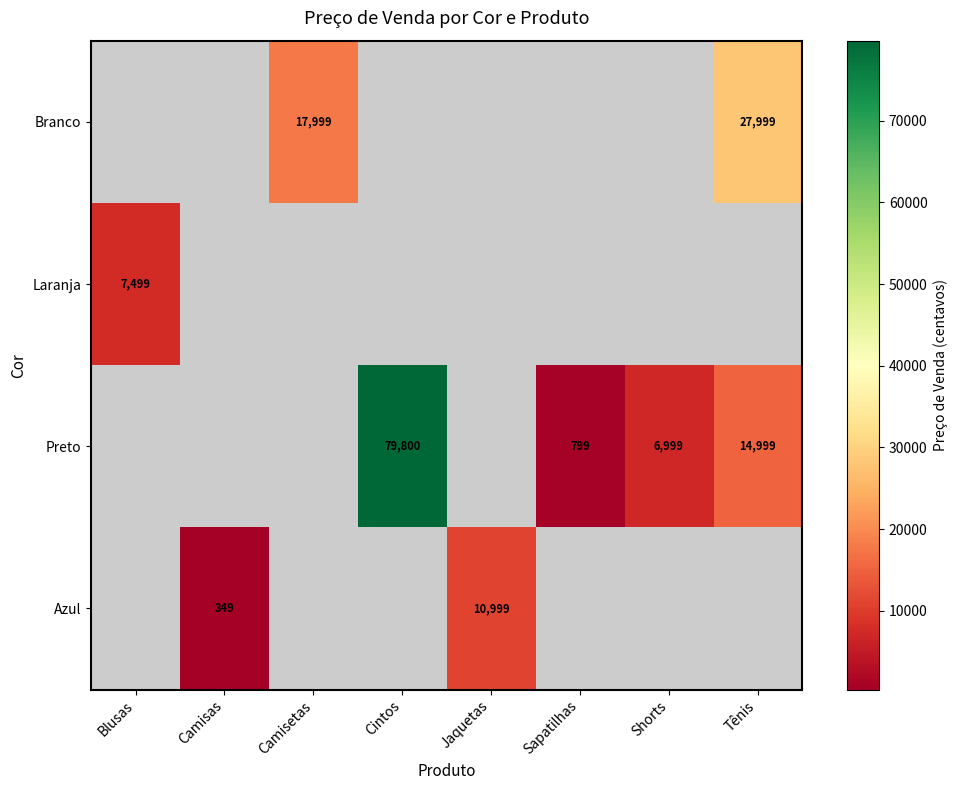

The Laranja series shows 7499 at Blusas. True or false?

True